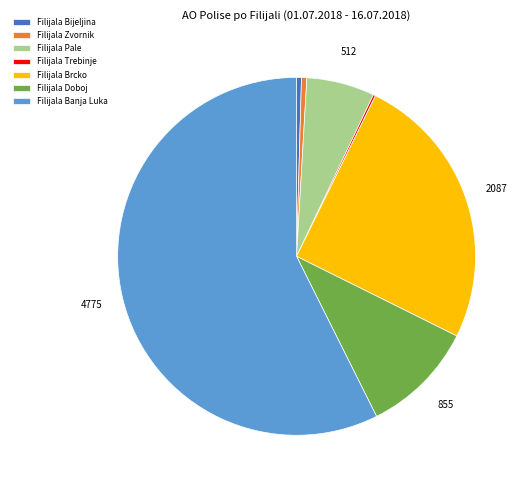

What is the largest slice in the pie chart?

Filijala Banja Luka